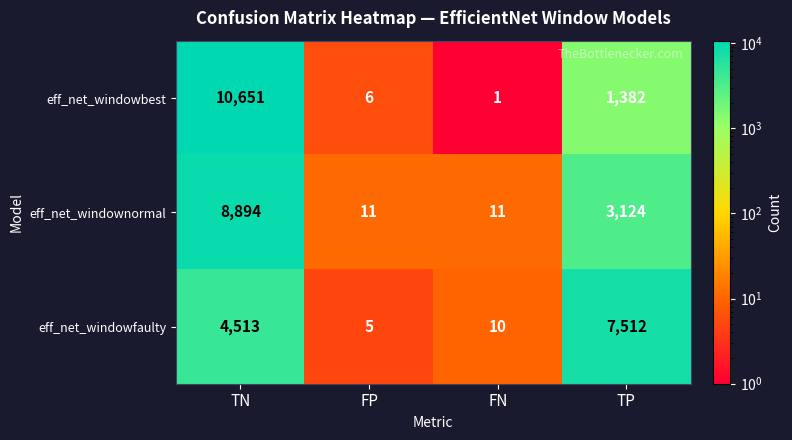

How many data points does each series have?

4